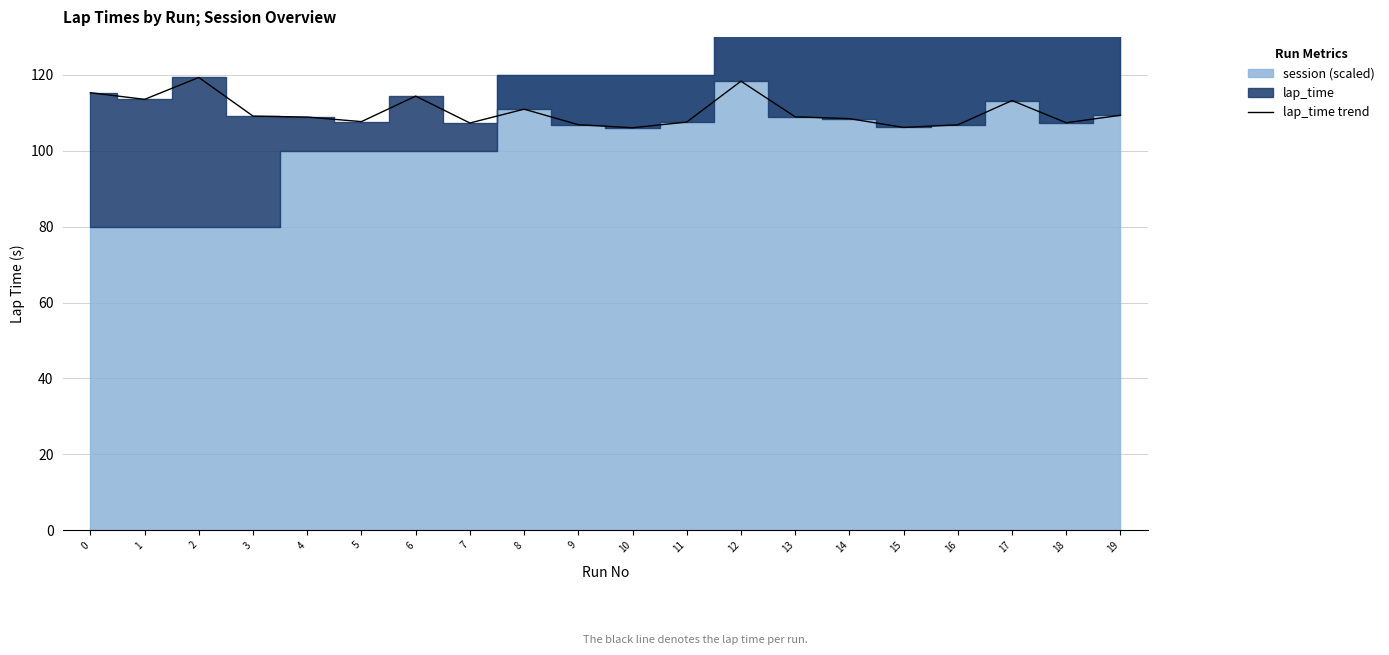

What is the difference between the maximum and minimum values?

13.2